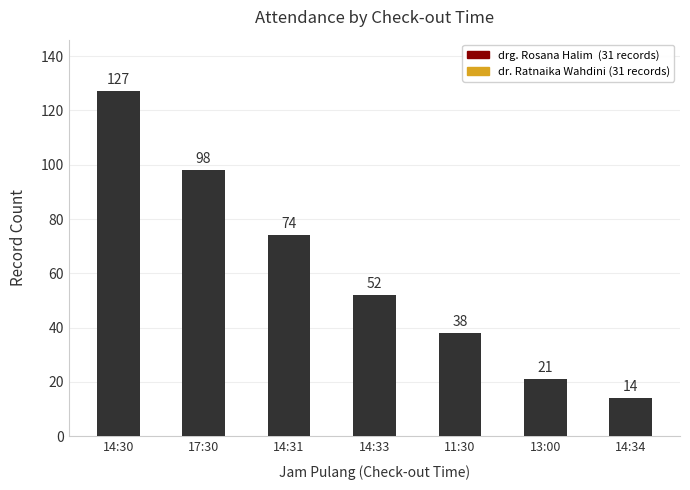

At which label is the value closest to 70?

14:31